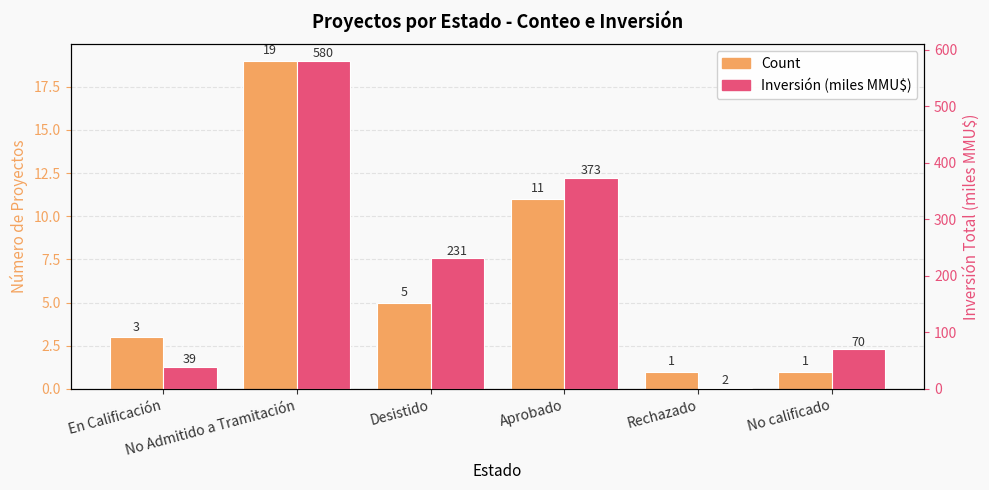

Which category has the lowest value in the Count series?

Rechazado